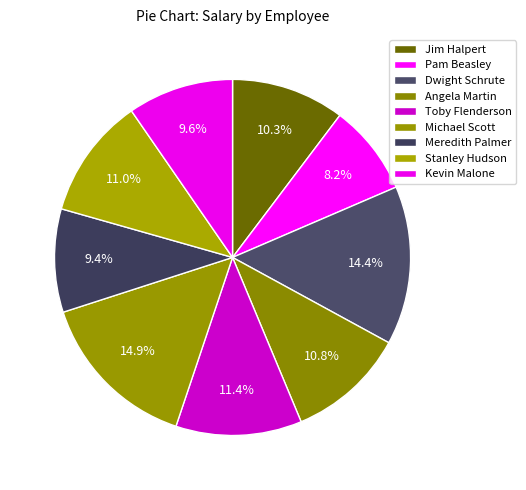

The Pam Beasley slice represents 8% of the pie. True or false?

True